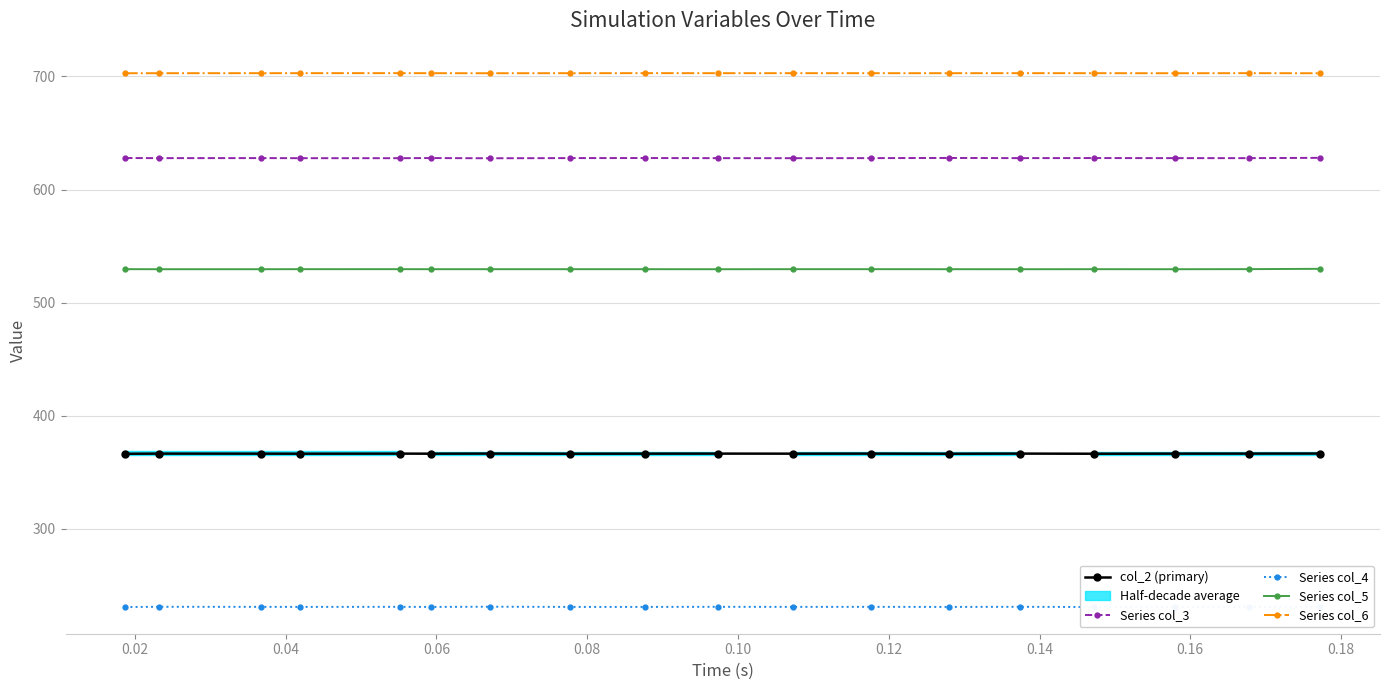

True or false: Series col_3 and Series col_5 intersect in this chart.

False